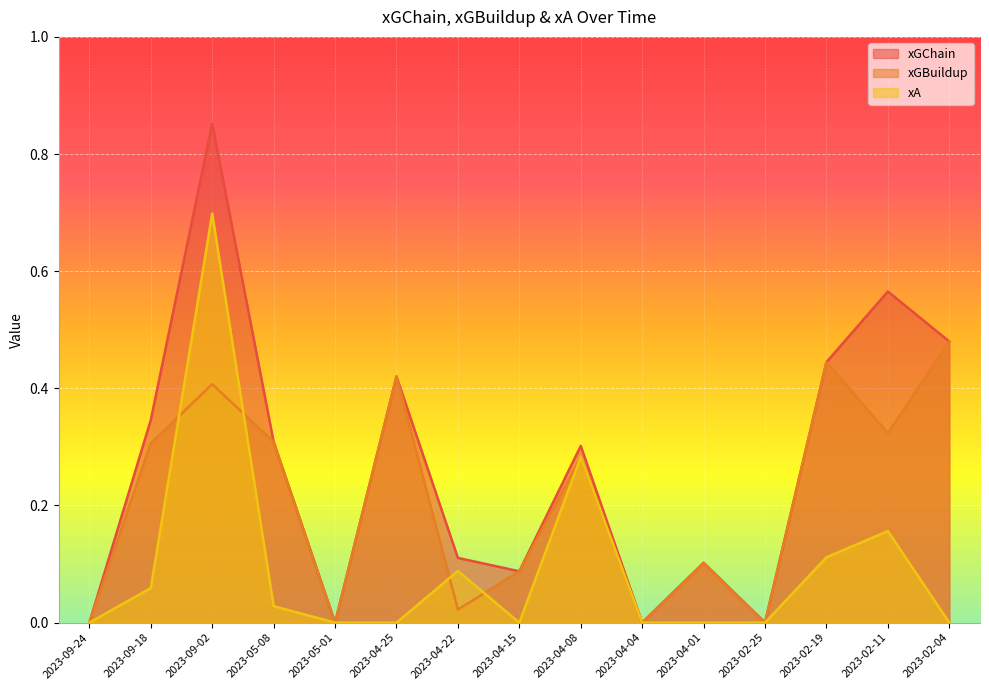

Which category has the lowest value in the xGBuildup series?

2023-09-24